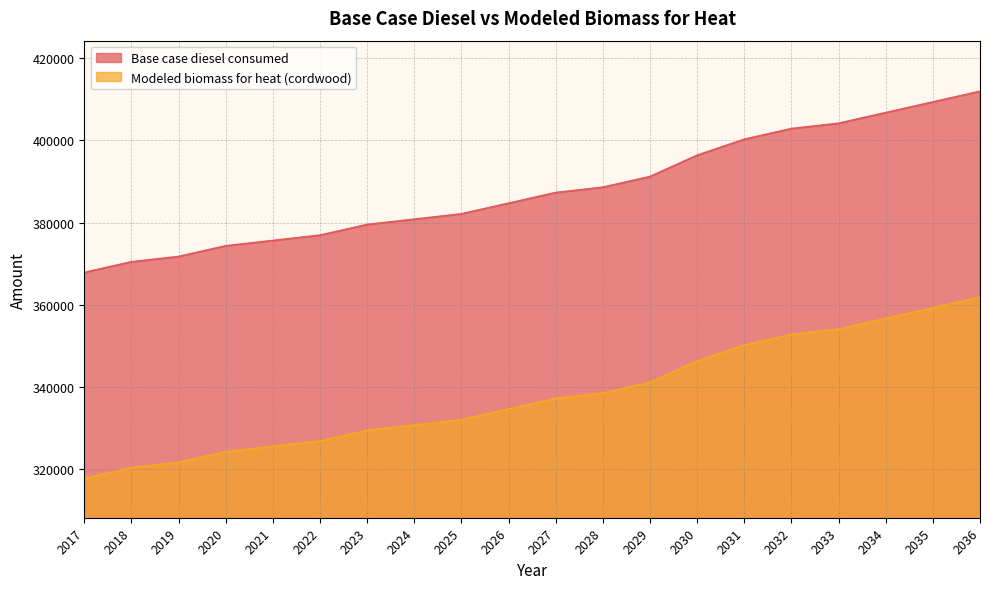

Rank the series by their maximum value, from lowest to highest.

Modeled biomass for heat (cordwood), Base case diesel consumed